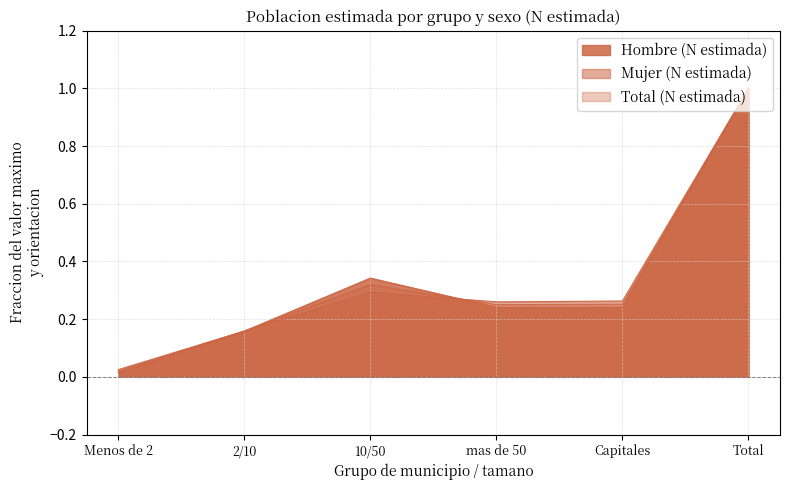

Reading right to left, extract all data points from this chart.

Hombre (N estimada): Total=1.0	Capitales=0.2	mas de 50=0.2	10/50=0.3	2/10=0.2	Menos de 2=0.0
Mujer (N estimada): Total=1.0	Capitales=0.3	mas de 50=0.3	10/50=0.3	2/10=0.2	Menos de 2=0.0
Total (N estimada): Total=1.0	Capitales=0.3	mas de 50=0.3	10/50=0.3	2/10=0.2	Menos de 2=0.0